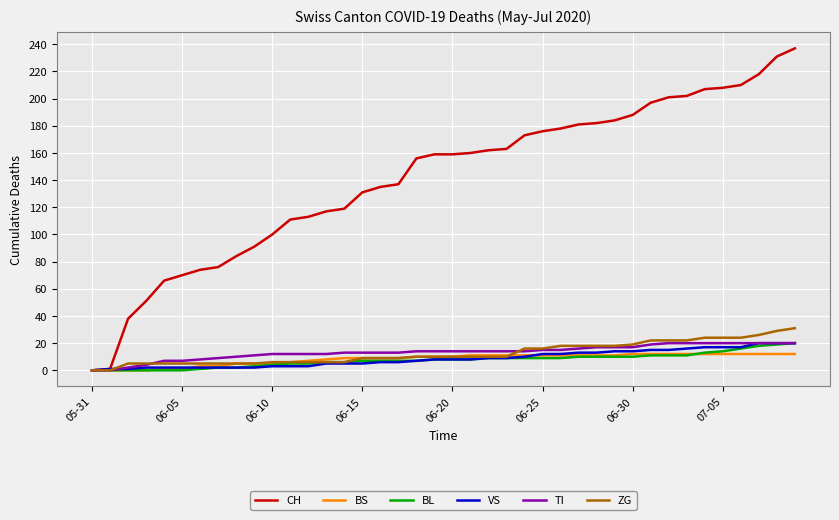

What is the maximum value for VS?

20